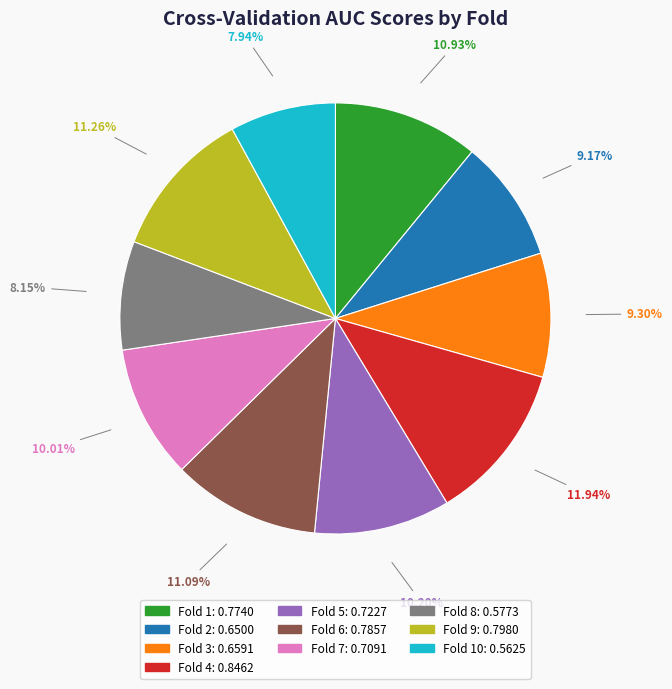

Is there any slice that represents more than half of the pie?

No